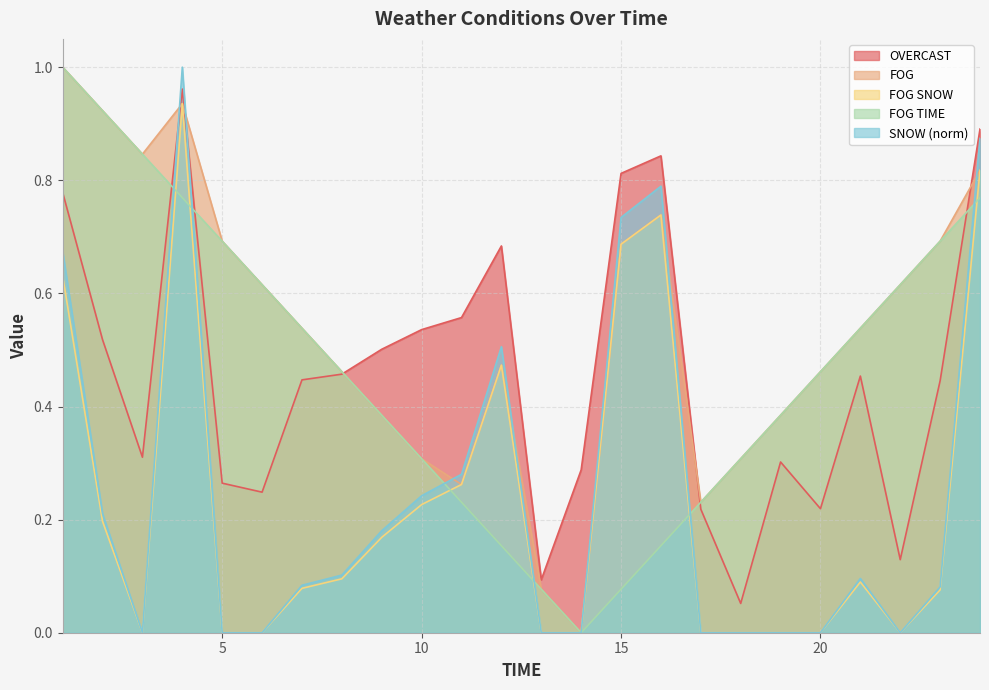

What is the difference between the highest and lowest values at 12?

0.5